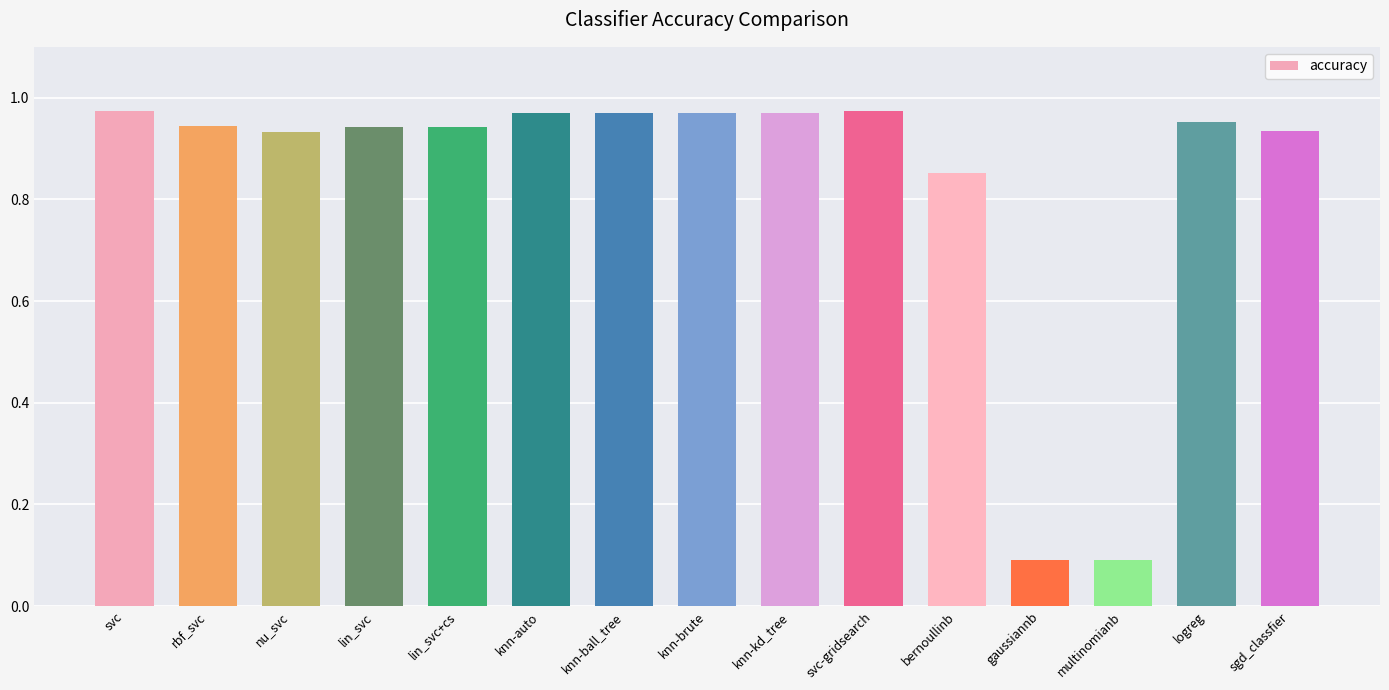

The chart shows a value of 0.1 at multinomianb. True or false?

True